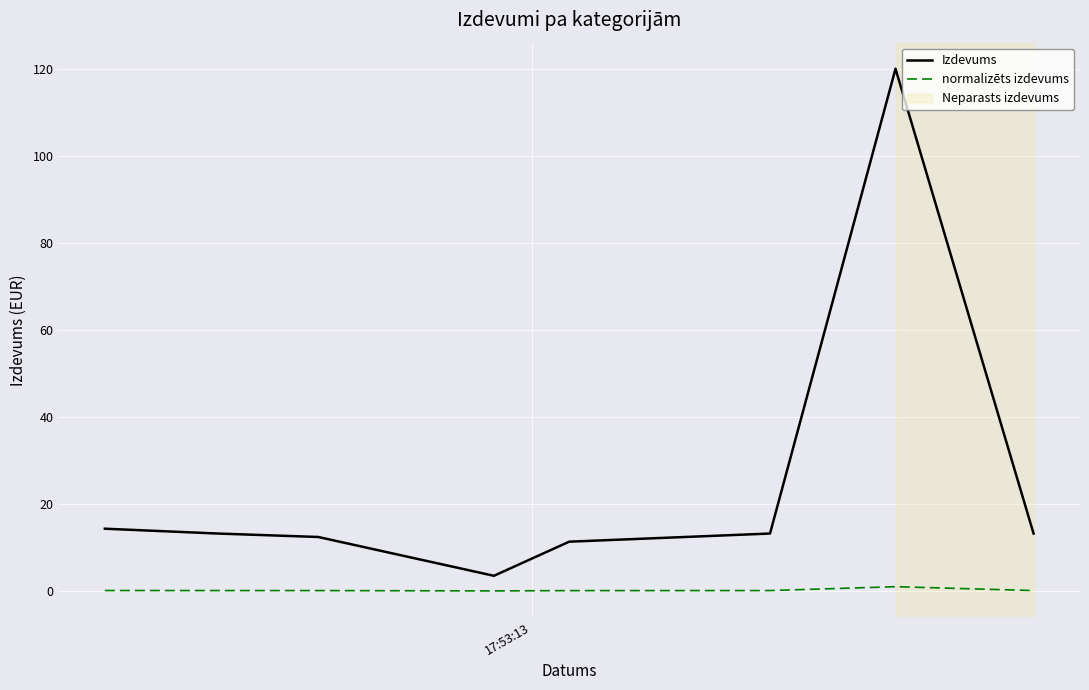

True or false: normalizēts izdevums and Izdevums cross at least once.

False